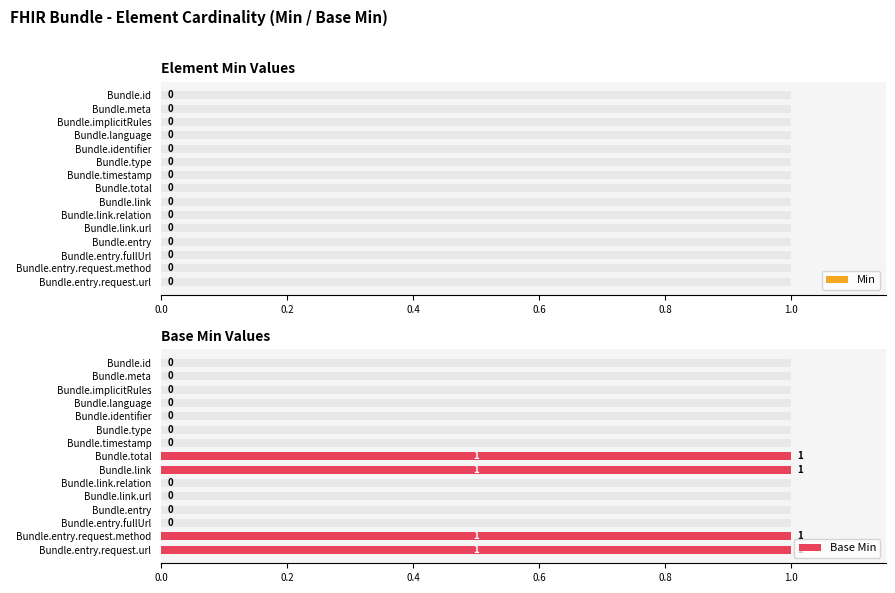

What is the difference between the maximum and minimum values in the Base Min series?

1.0